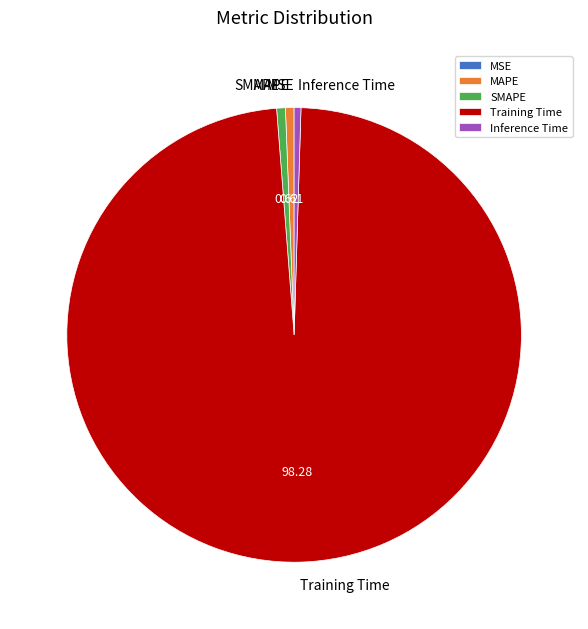

Is the sum of Training Time and SMAPE greater than half?

Yes